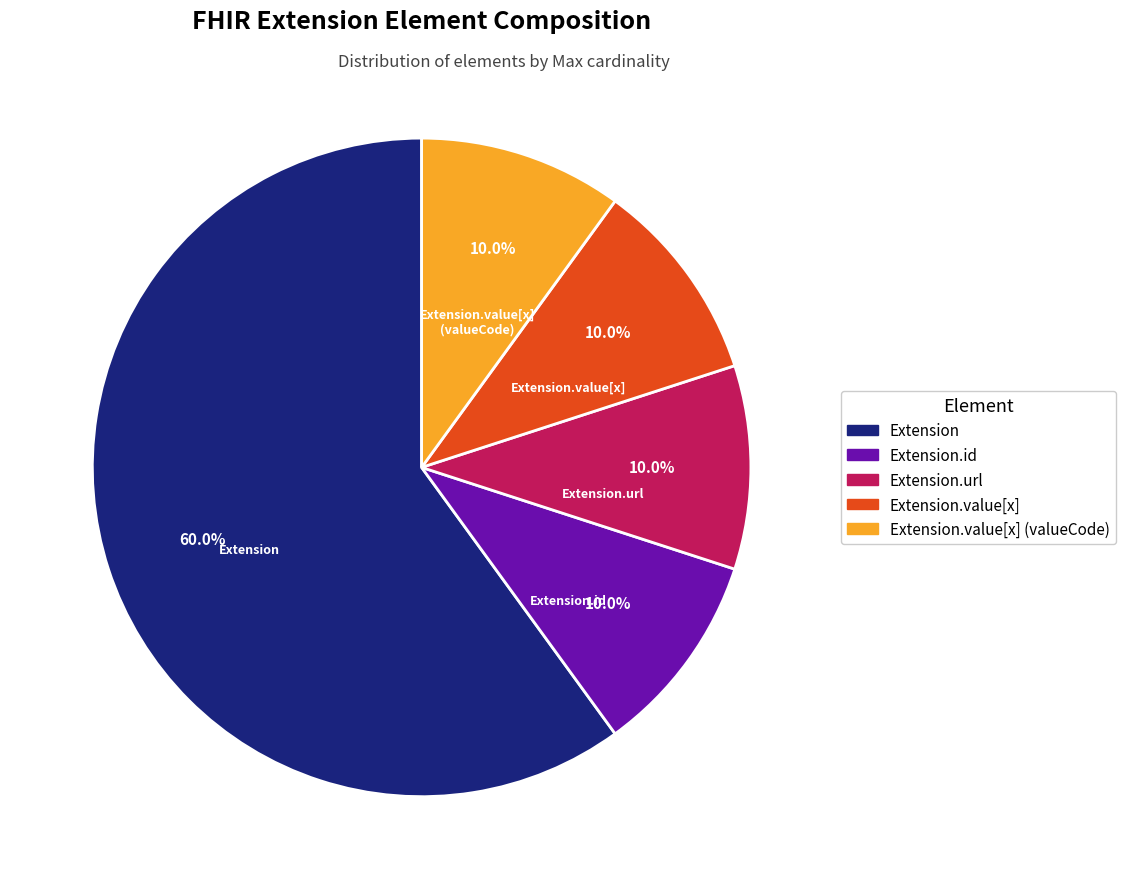

Is there a majority slice in this chart?

Yes